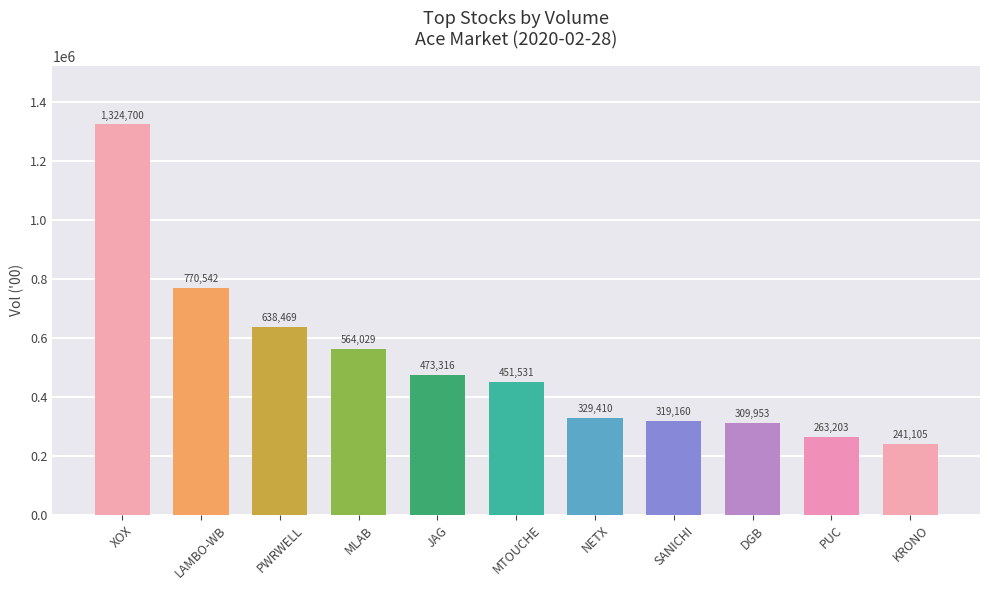

Does the chart contain stacked bars?

No